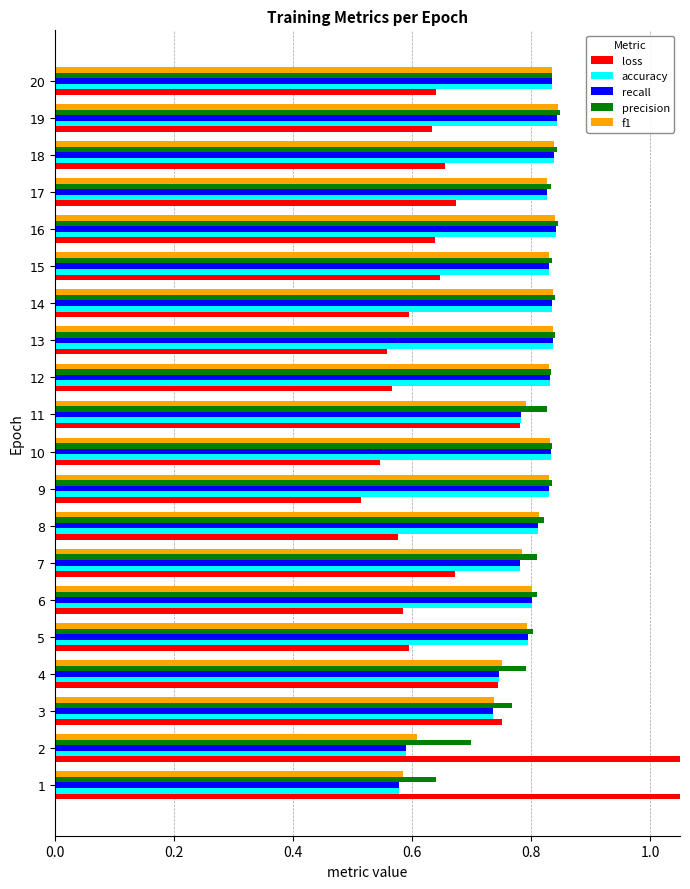

Between 11 and 3, which is larger?

11